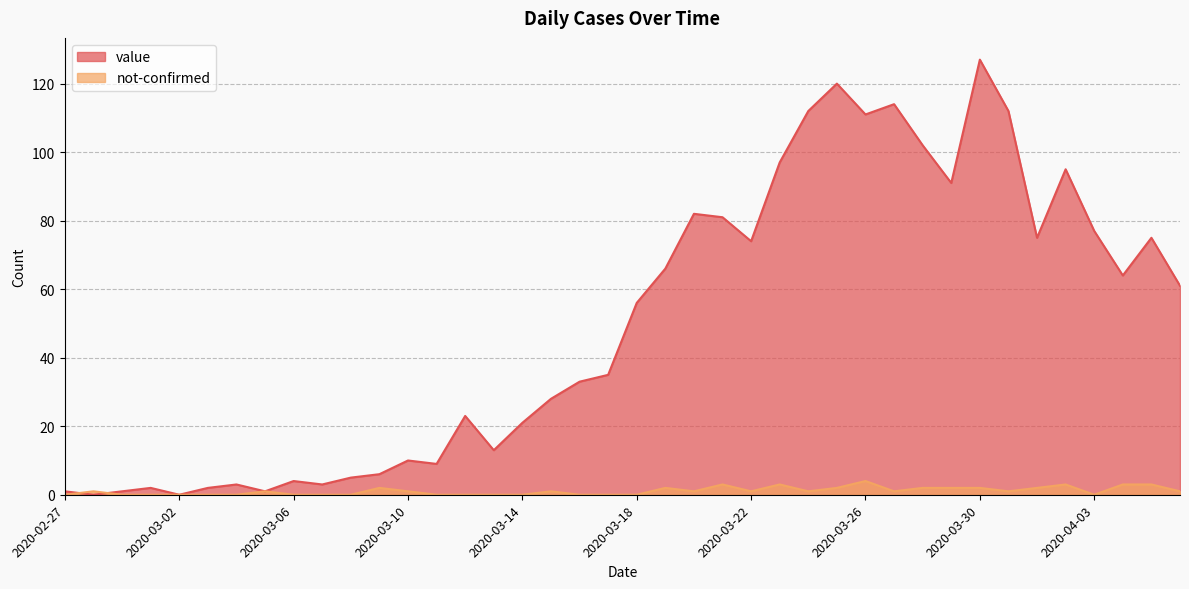

How many times do not-confirmed and value cross each other?

2